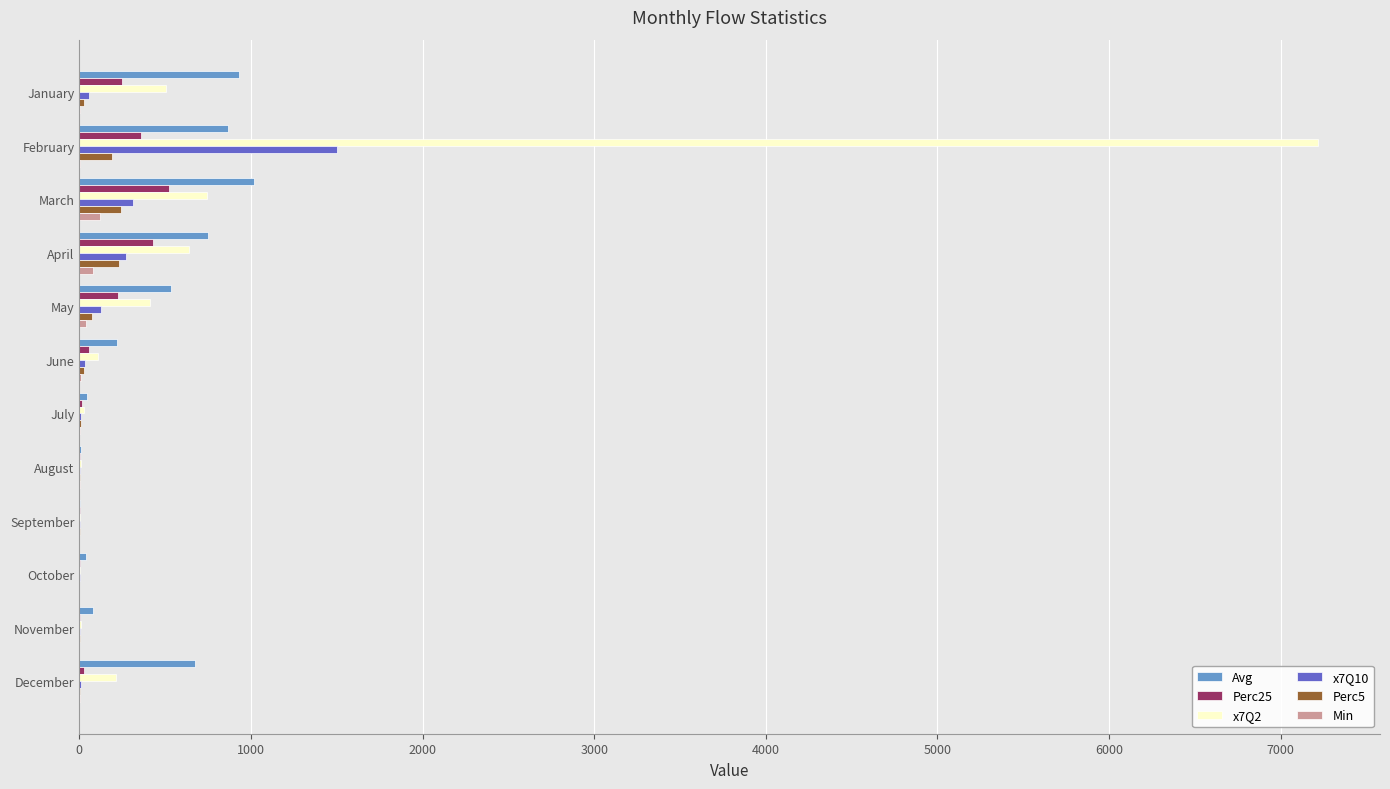

Which label corresponds to the largest value in the chart?

February